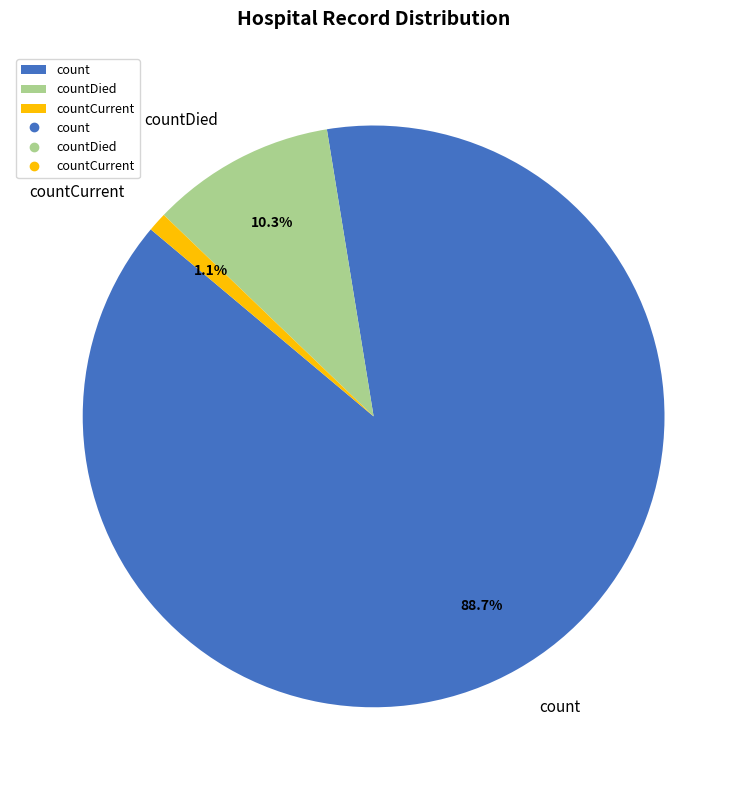

Count the number of slices in the pie.

3